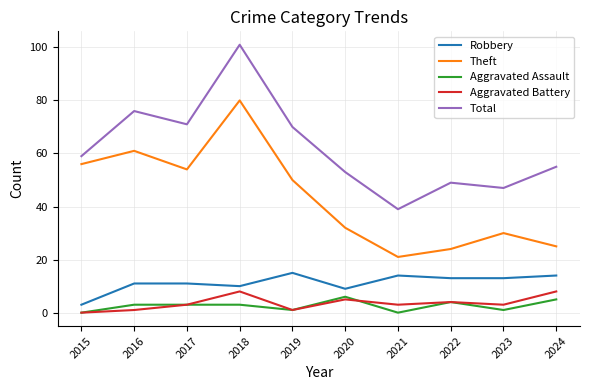

The value of Aggravated Battery at 2018 is 8. True or false?

True